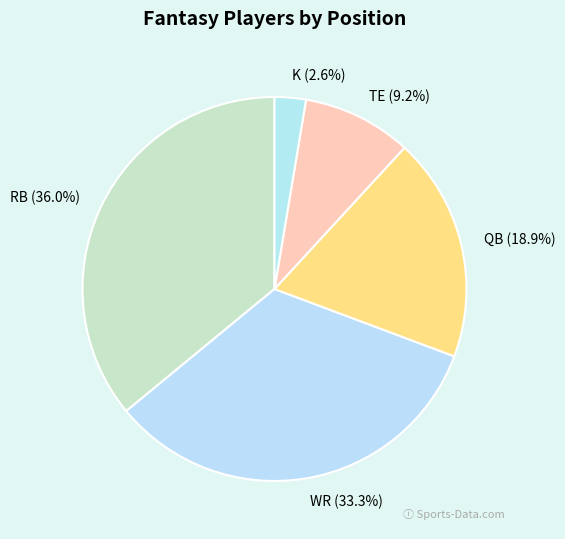

Does RB represent more than half of the total?

No